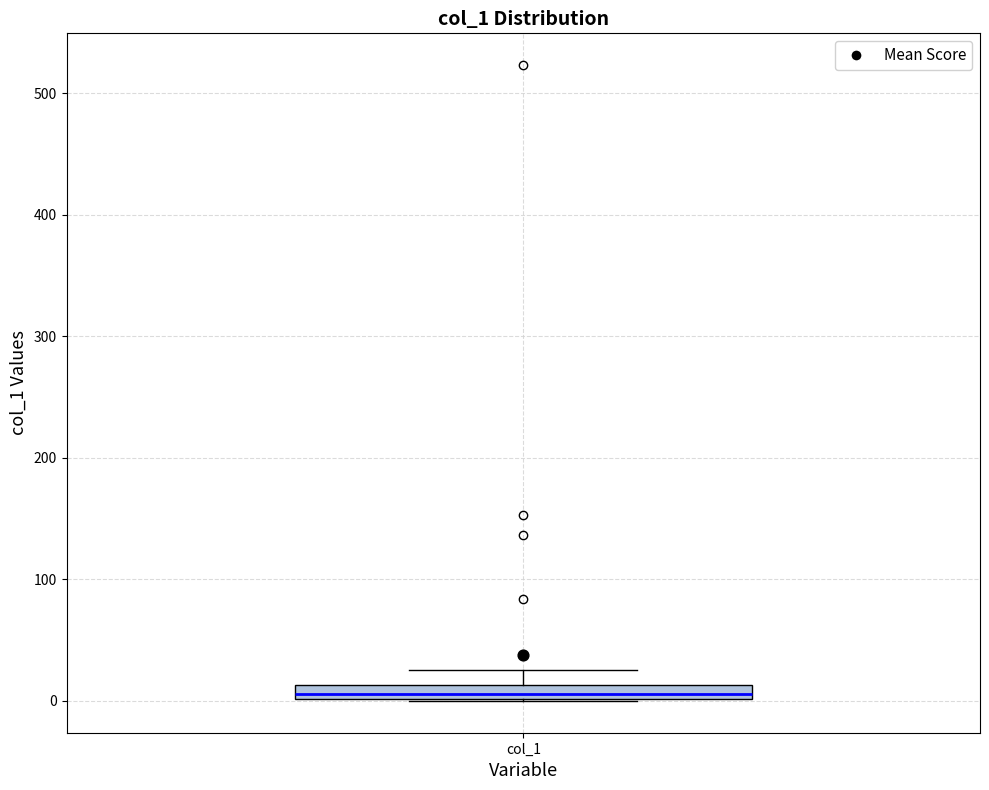

Where is the upper edge of the box for col_1 on the y-axis? The values are not printed on the chart, so give them approximately, as read against the axis.

10